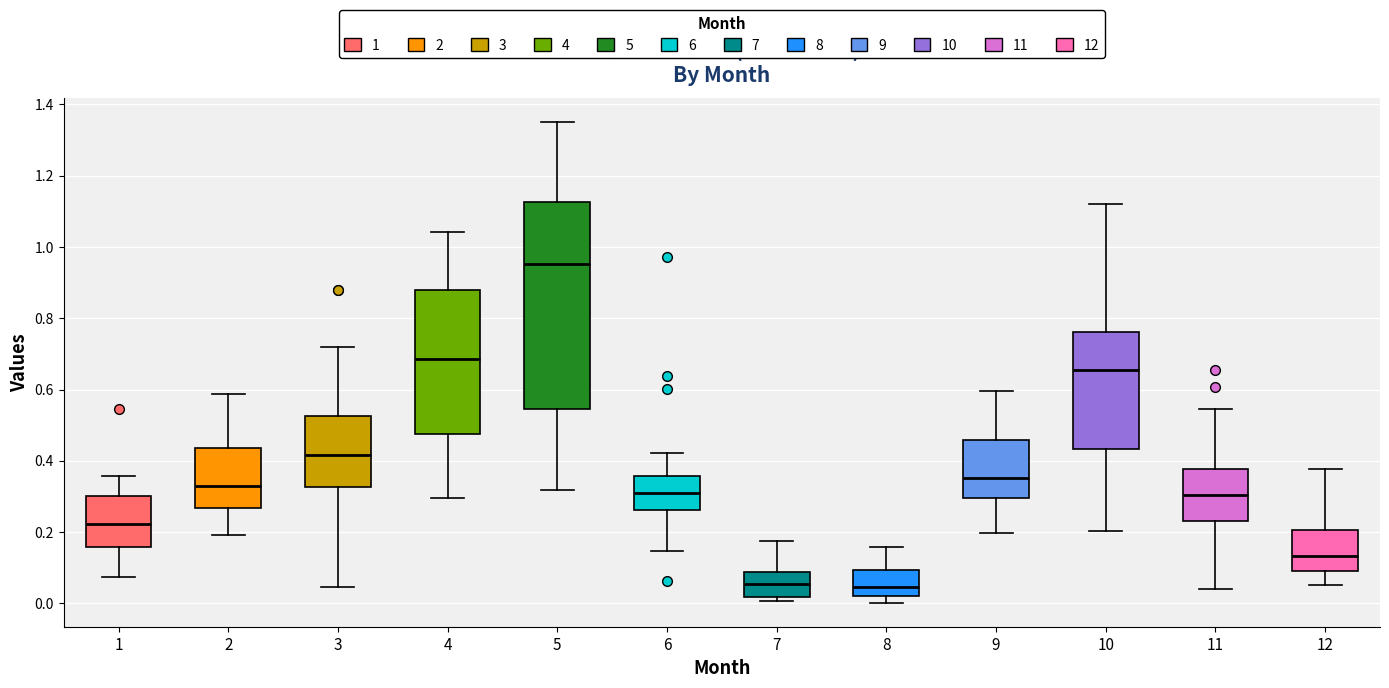

Reading left to right, read every box against the y-axis: the position of its median line, the range the box covers, and the ends of its whiskers. The values are not printed on the chart, so give them approximately, as read against the axis.

1: median 0.22, box 0.16 to 0.30, whiskers 0.08 to 0.36
2: median 0.32, box 0.26 to 0.44, whiskers 0.20 to 0.58
3: median 0.42, box 0.32 to 0.52, whiskers 0.04 to 0.72
4: median 0.68, box 0.48 to 0.88, whiskers 0.30 to 1.04
5: median 0.96, box 0.54 to 1.12, whiskers 0.32 to 1.36
6: median 0.30, box 0.26 to 0.36, whiskers 0.14 to 0.42
7: median 0.06, box 0.02 to 0.08, whiskers 0.00 to 0.18
8: median 0.04, box 0.02 to 0.10, whiskers 0.00 to 0.16
9: median 0.36, box 0.30 to 0.46, whiskers 0.20 to 0.60
10: median 0.66, box 0.44 to 0.76, whiskers 0.20 to 1.12
11: median 0.30, box 0.24 to 0.38, whiskers 0.04 to 0.54
12: median 0.14, box 0.08 to 0.20, whiskers 0.06 to 0.38